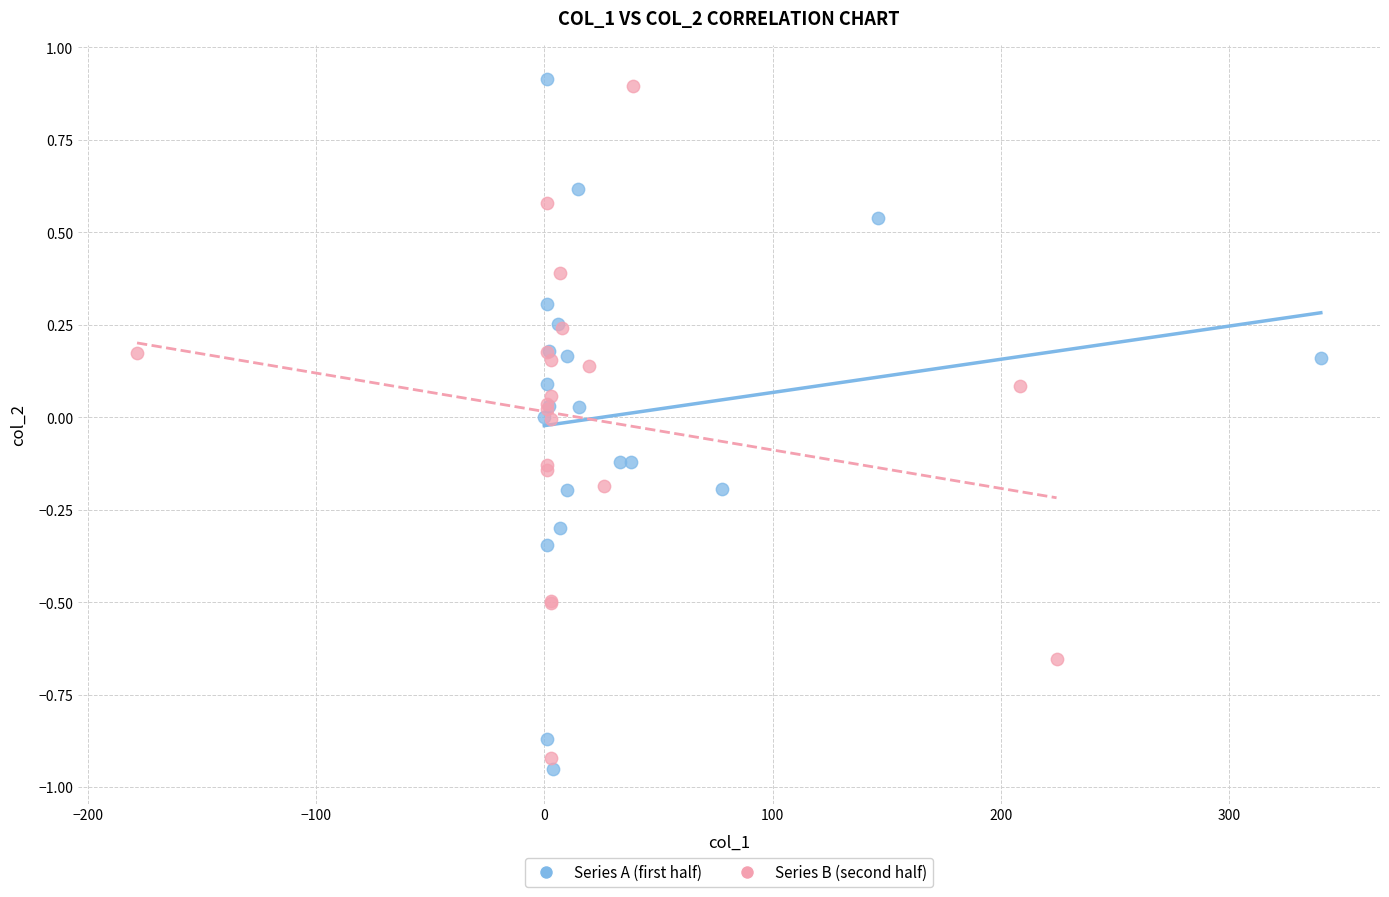

Which series contains the highest Y value?

Series A (first half)